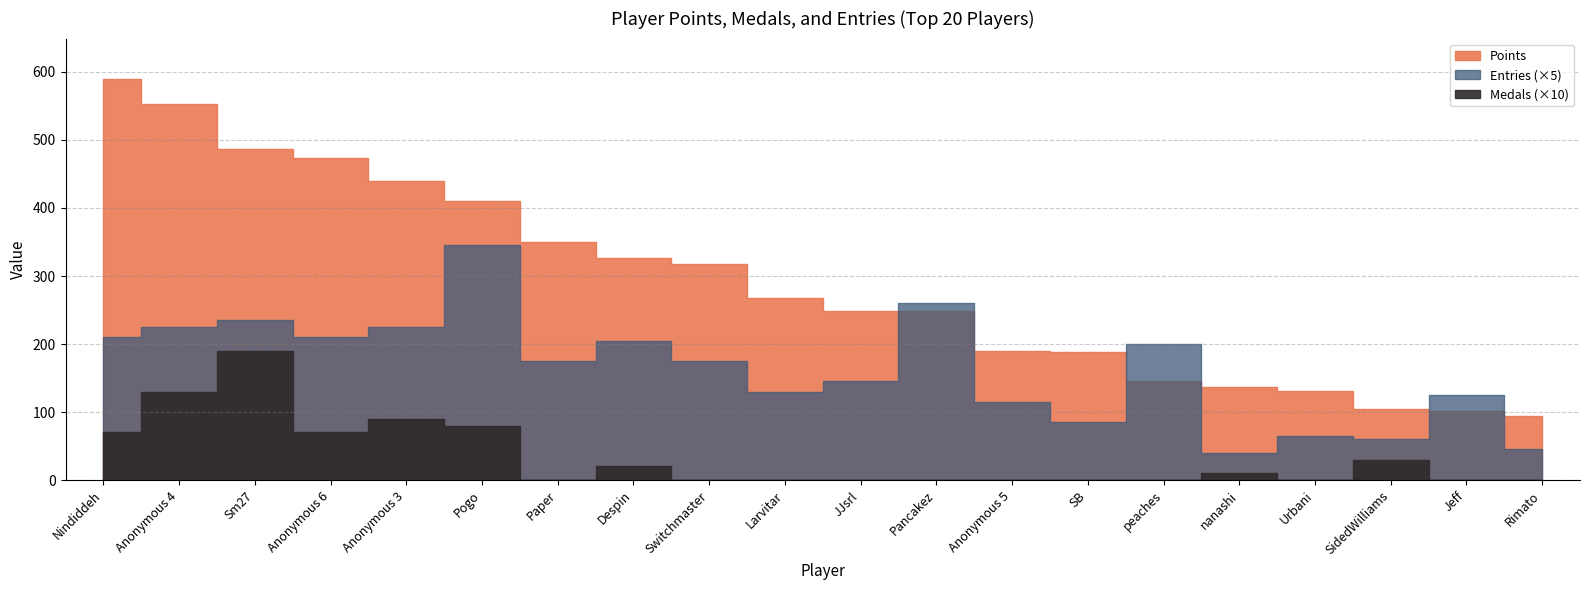

What is the difference between the highest and lowest values at nanashi?

136